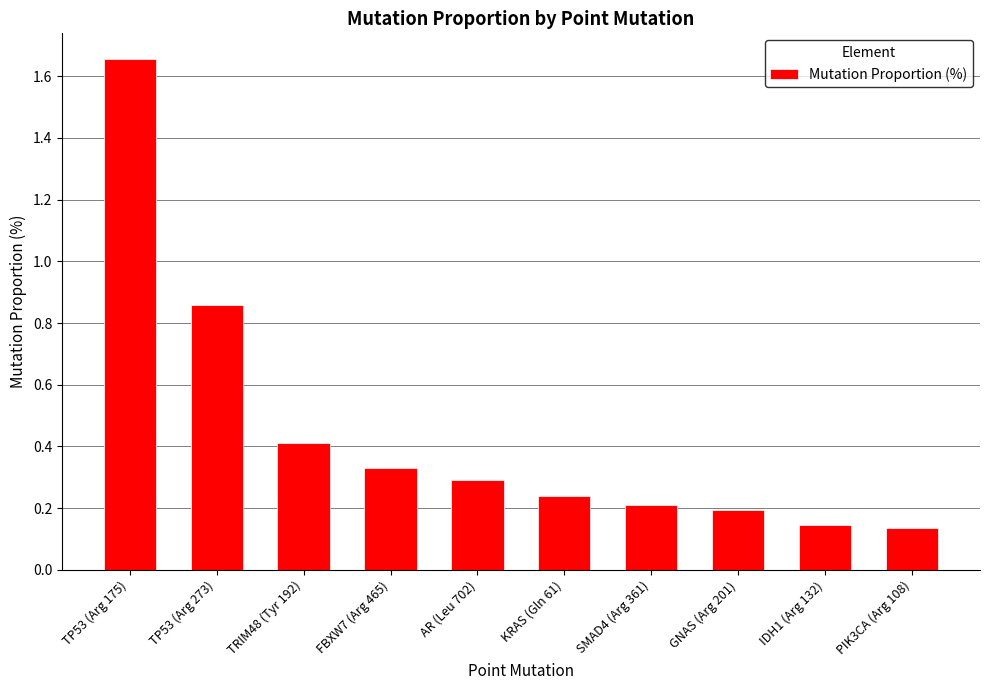

What is the label of the 7th bar from the left?

SMAD4 (Arg 361)